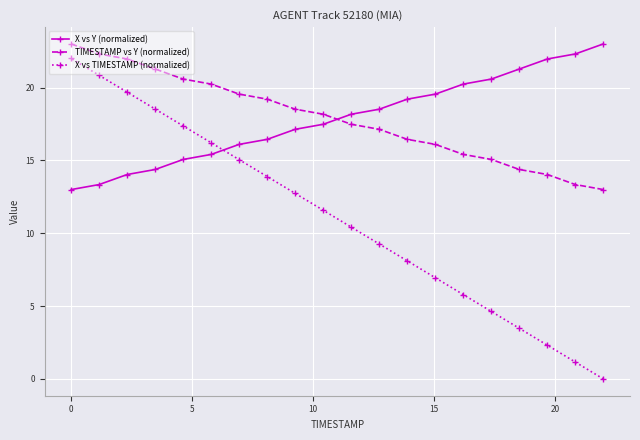

What is the value of the X vs Y (normalized) point at the 19th from the left?

22.3